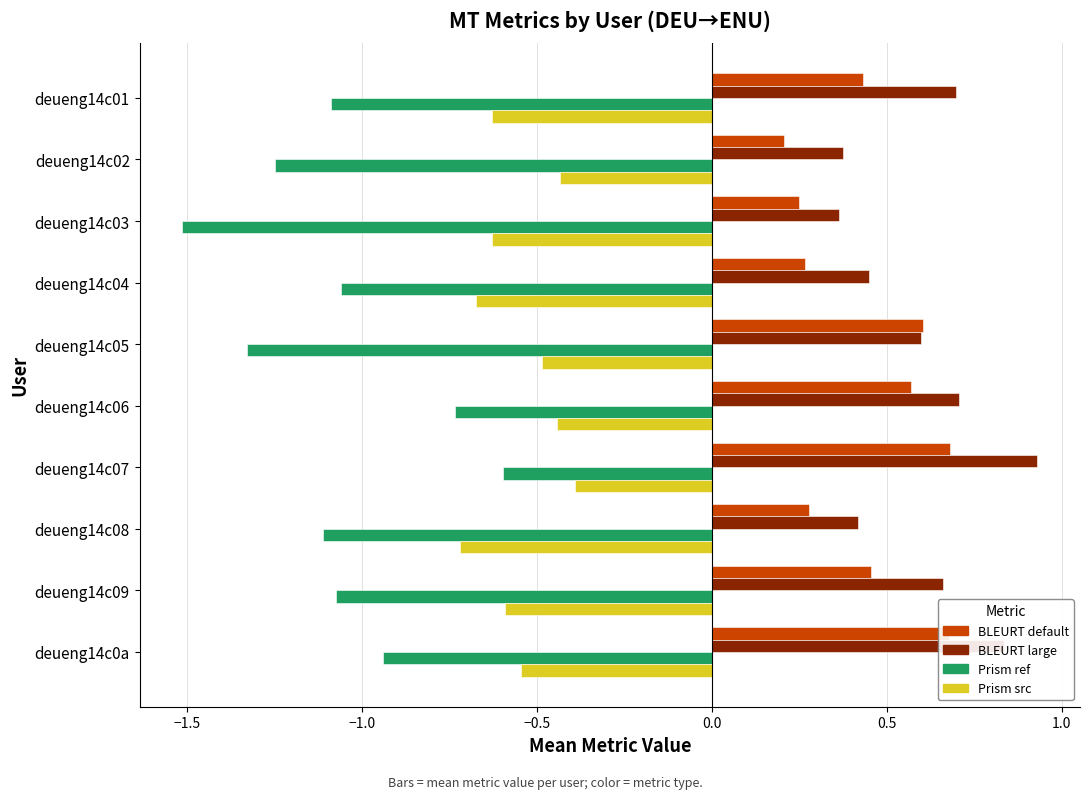

True or false: Prism src has a value of -0.1 at deueng14c01.

False